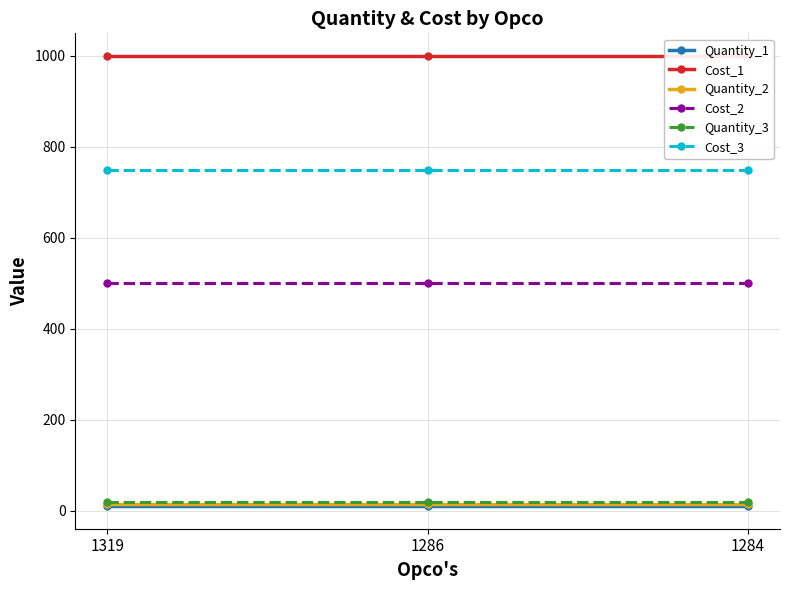

Reading left to right, list all the values displayed in this chart.

Quantity_1: 1319=10	1286=10	1284=10
Cost_1: 1319=1000	1286=1000	1284=1000
Quantity_2: 1319=15	1286=15	1284=15
Cost_2: 1319=500	1286=500	1284=500
Quantity_3: 1319=20	1286=20	1284=20
Cost_3: 1319=750	1286=750	1284=750